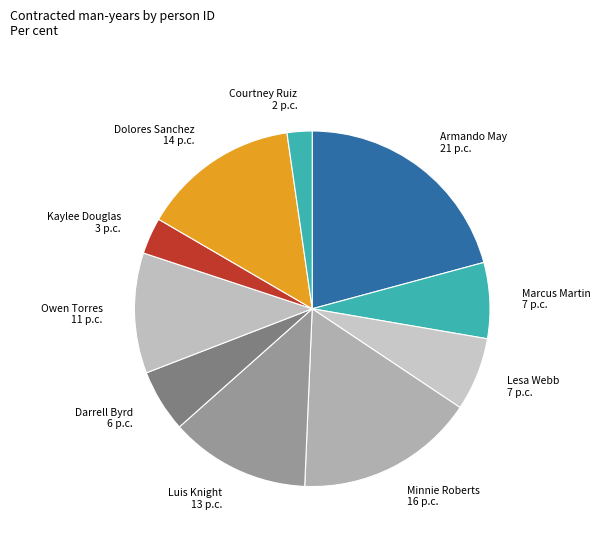

Does Kaylee Douglas represent more than half of the total?

No